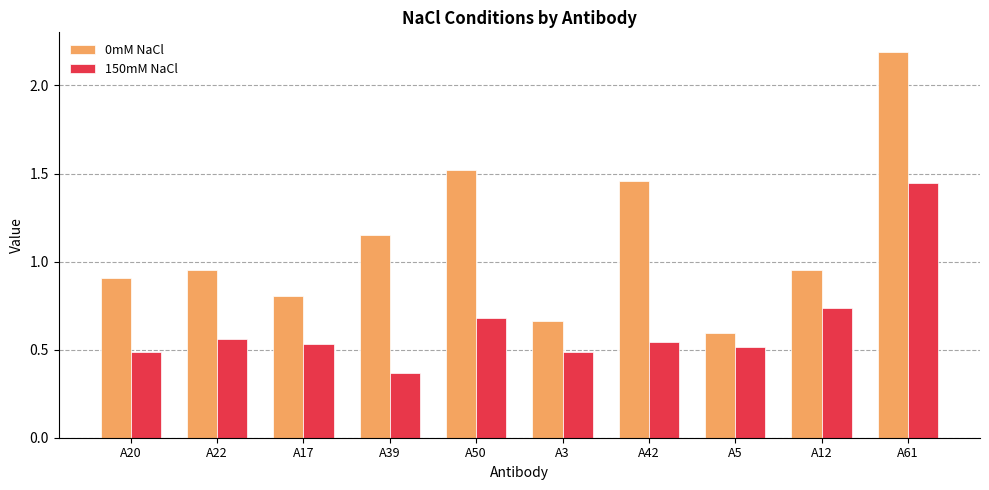

List the series in order of their peak value, highest first.

0mM NaCl, 150mM NaCl